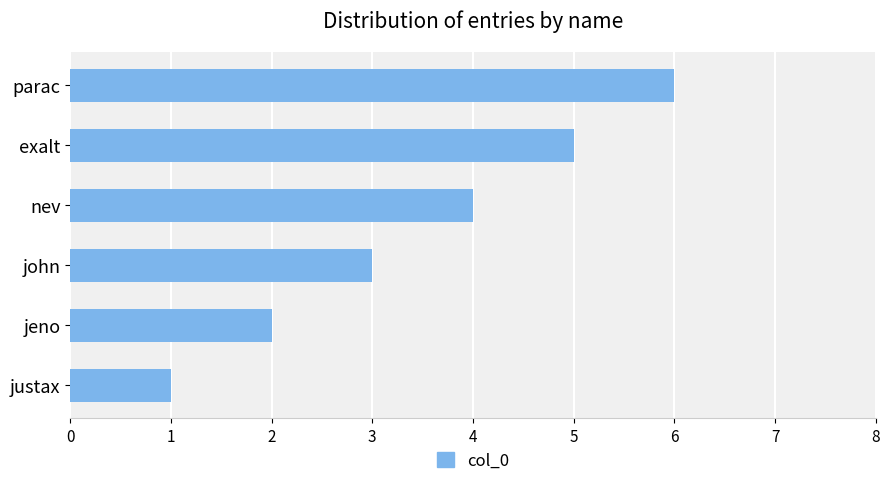

Which category has the highest value across all series?

parac